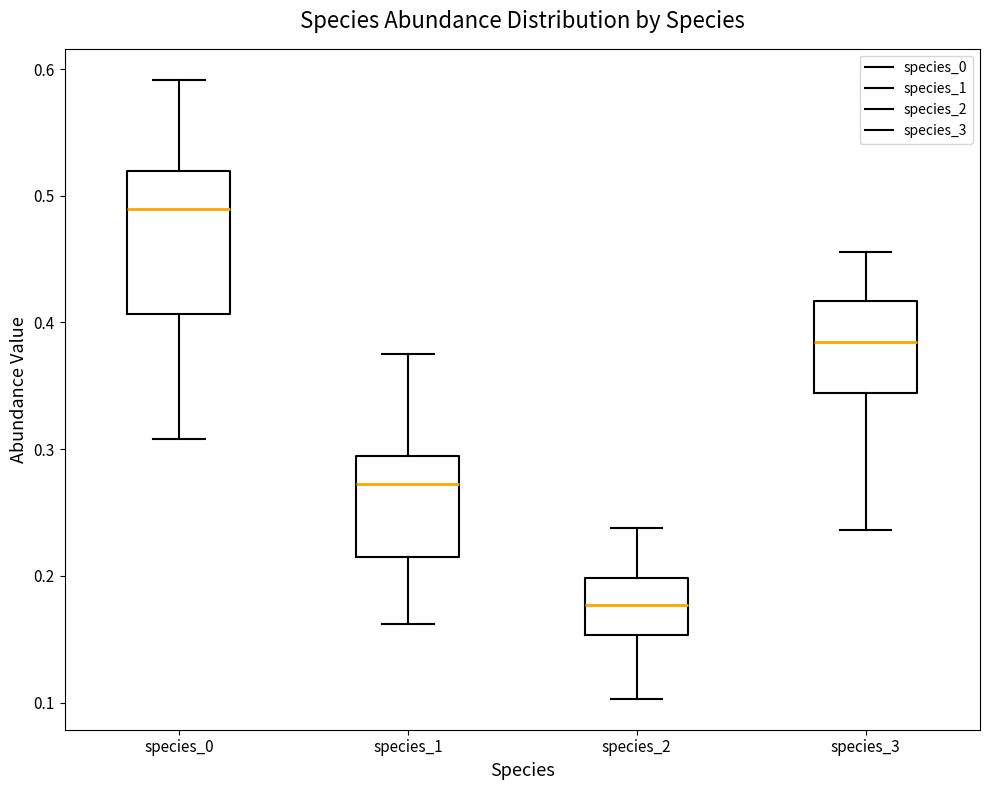

Reading left to right, read every box against the y-axis: the position of its median line, the range the box covers, and the ends of its whiskers. The values are not printed on the chart, so give them approximately, as read against the axis.

species_0: median 0.49, box 0.41 to 0.52, whiskers 0.31 to 0.59
species_1: median 0.27, box 0.22 to 0.29, whiskers 0.16 to 0.37
species_2: median 0.18, box 0.15 to 0.20, whiskers 0.10 to 0.24
species_3: median 0.38, box 0.34 to 0.42, whiskers 0.24 to 0.46